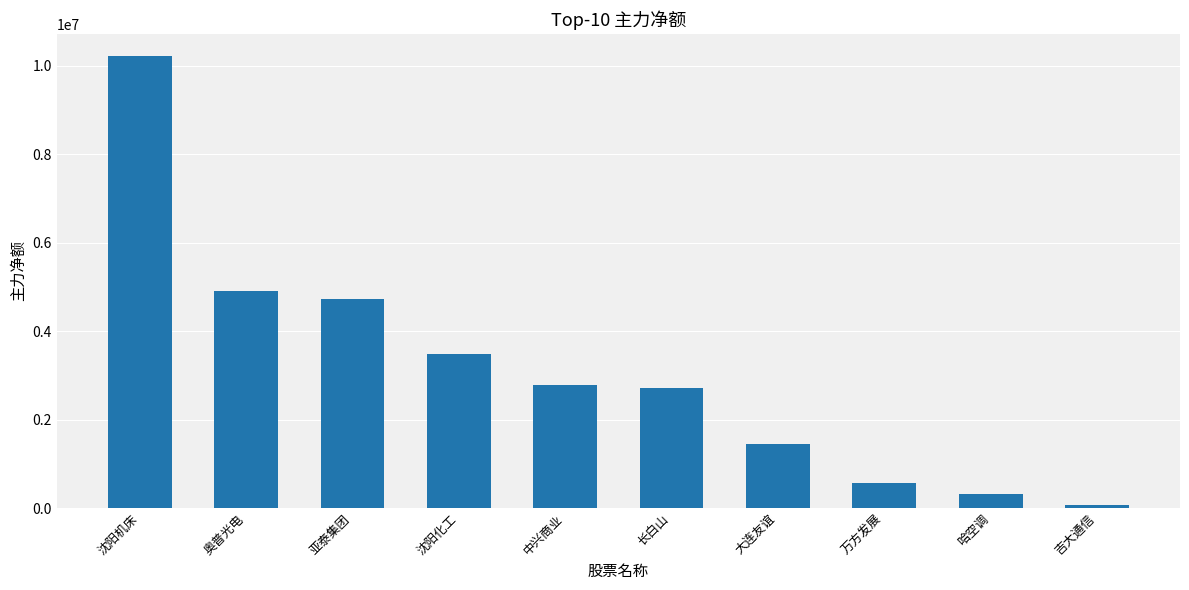

What is the change in value from 沈阳机床 to 万方发展?

-9632583